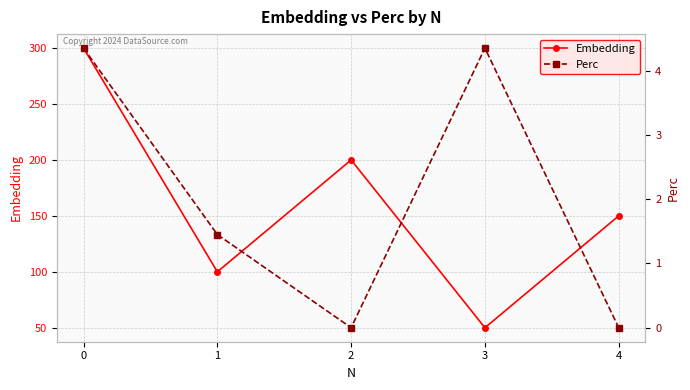

What is the value of the Perc point at the 4th from the left?

4.3